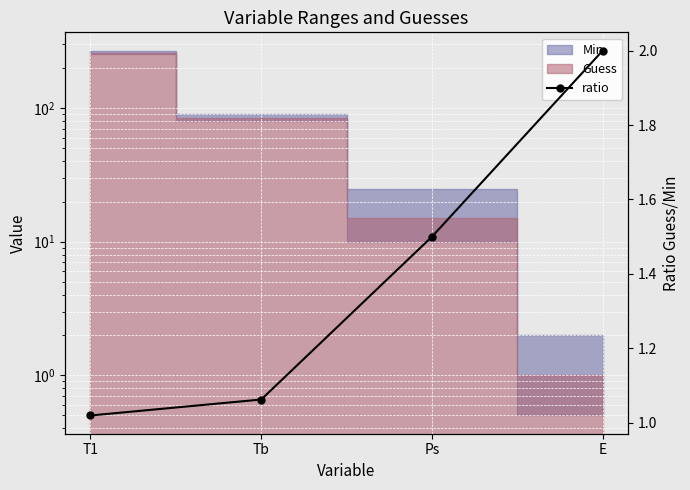

What is the minimum value shown in the chart?

1.0